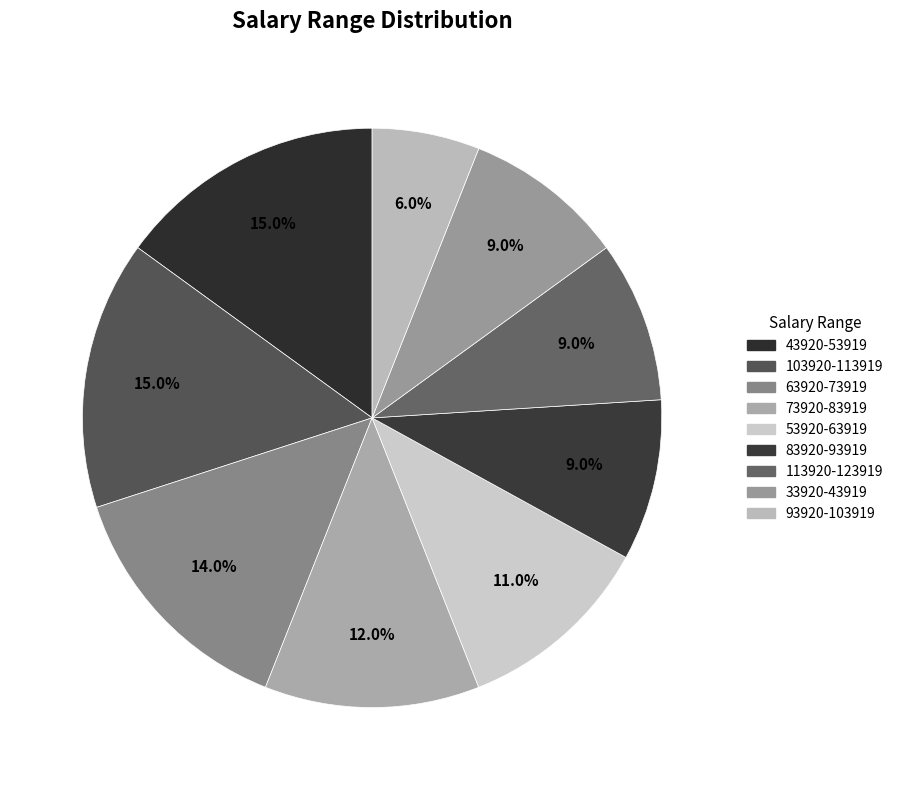

How many segments does this pie chart have?

9